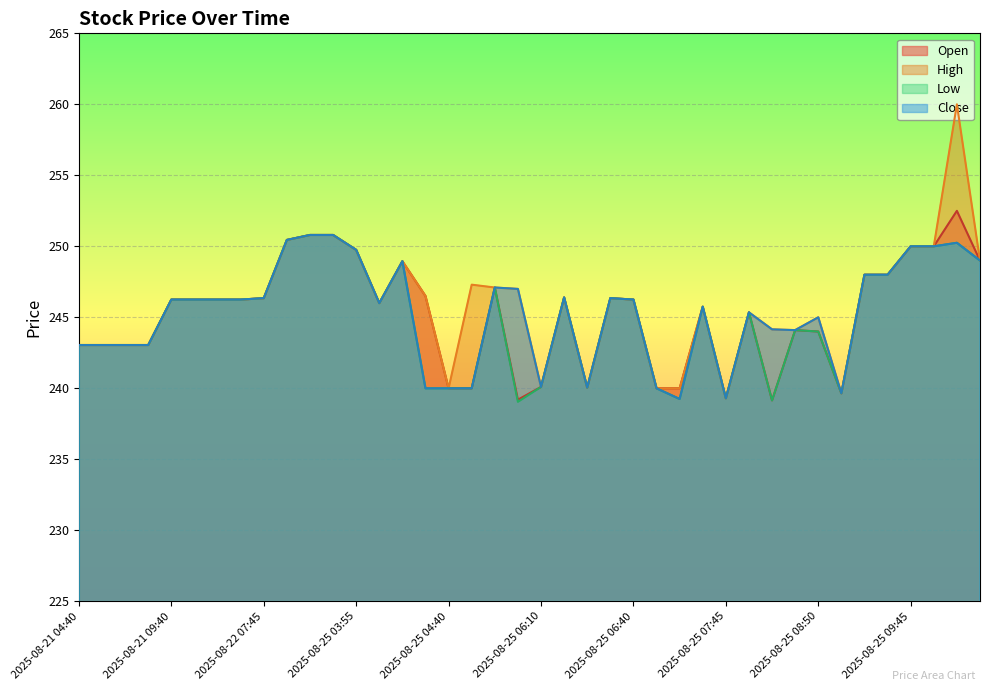

What is the average value of the Close series?

245.3